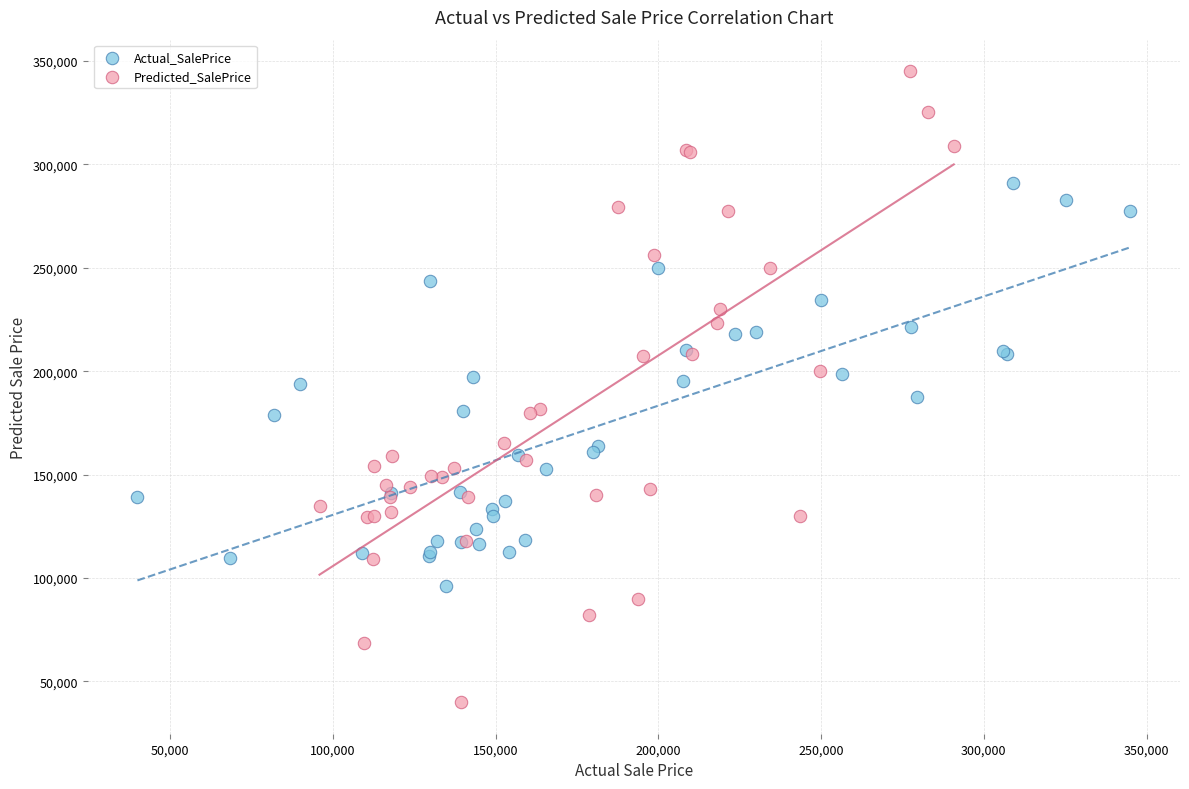

Which series reaches the maximum Y coordinate?

Predicted_SalePrice